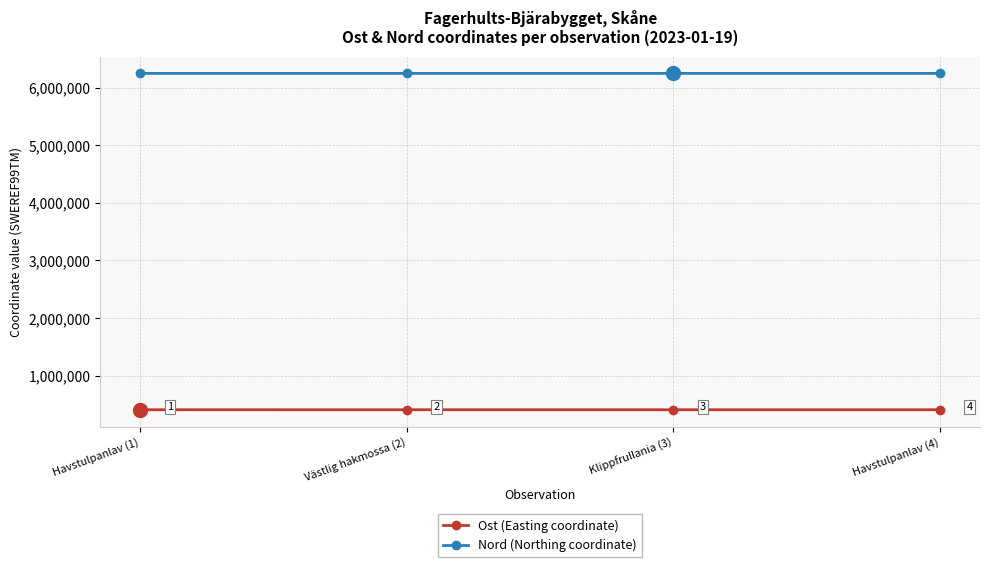

List the series in order of their peak value, lowest first.

Ost (Easting coordinate), Nord (Northing coordinate)